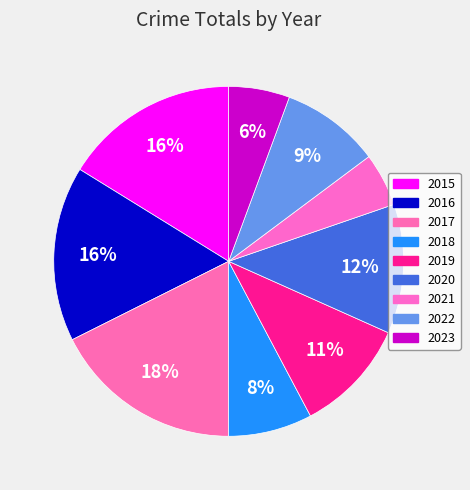

Does 2018 account for over 50% of the chart?

No